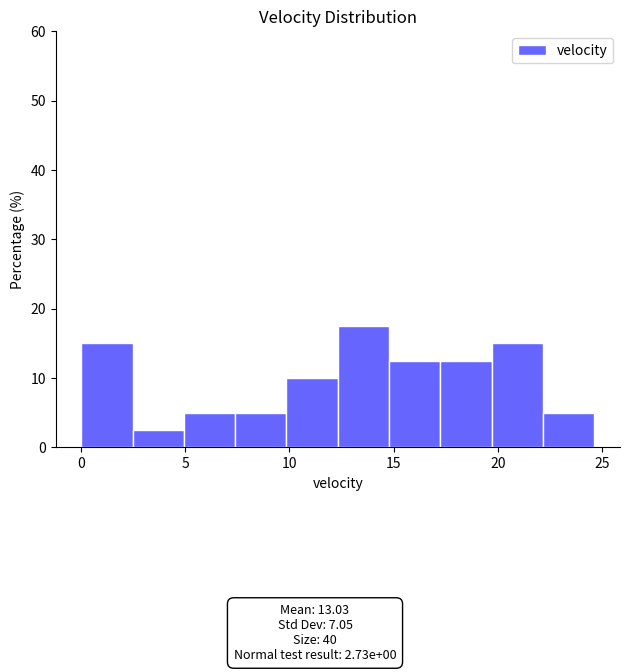

Reading left to right, list every bar in this chart as the range it spans on the x-axis followed by its height. Neither the bar edges nor the heights are printed on the chart, so give them approximately, as read against the axes.

0.0 to 2.5: 15
2.5 to 5.0: 3
5.0 to 7.5: 5
7.5 to 10.0: 5
10.0 to 12.5: 10
12.5 to 15.0: 18
15.0 to 17.0: 13
17.0 to 19.5: 13
19.5 to 22.0: 15
22.0 to 24.5: 5